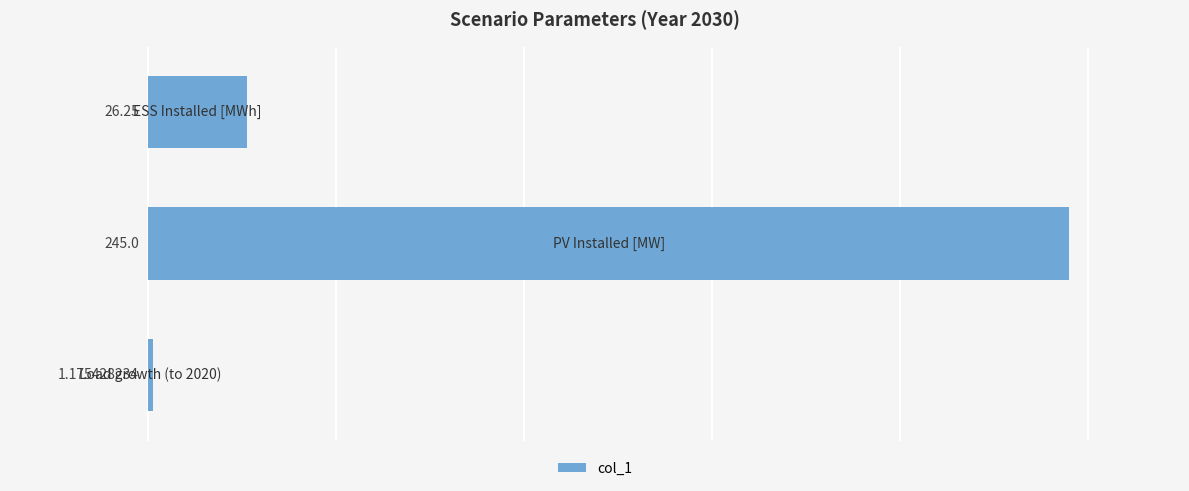

What is the difference between the maximum and minimum values?

243.8